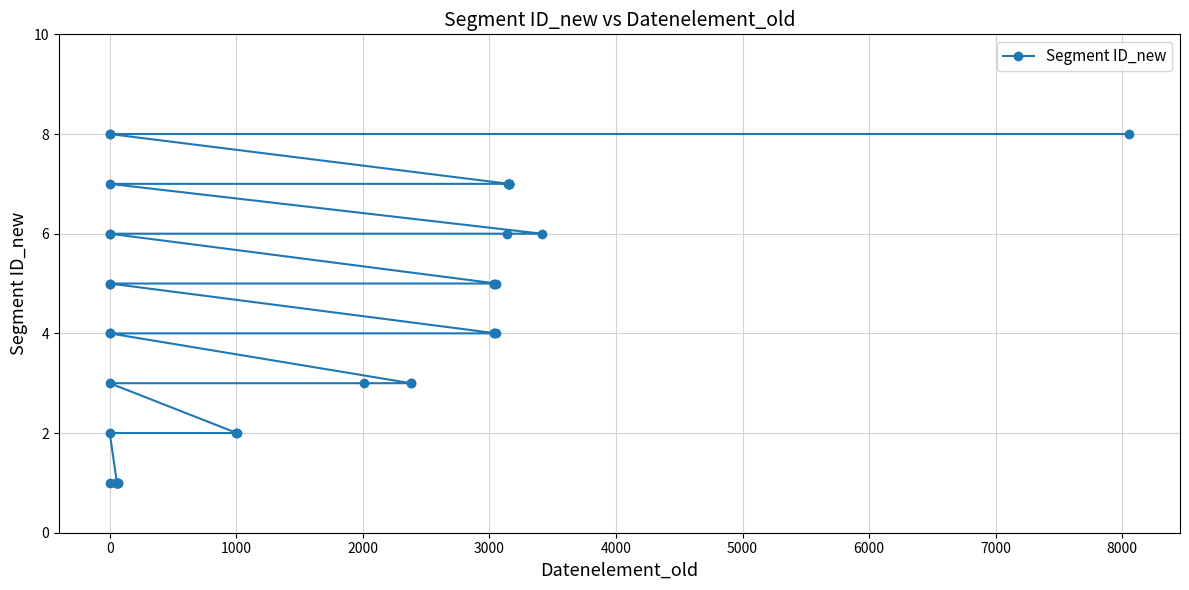

What is the maximum value shown in the chart?

8